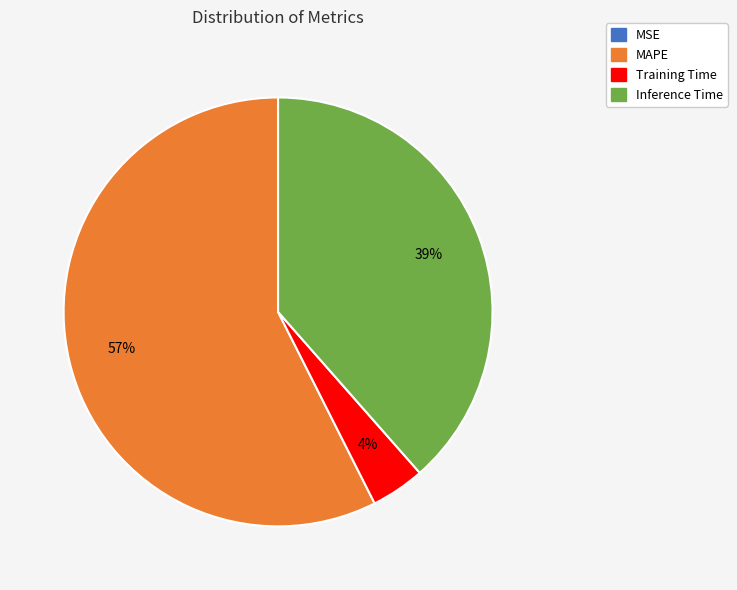

To the nearest percent, what is the difference between the largest and smallest slice percentages?

57%